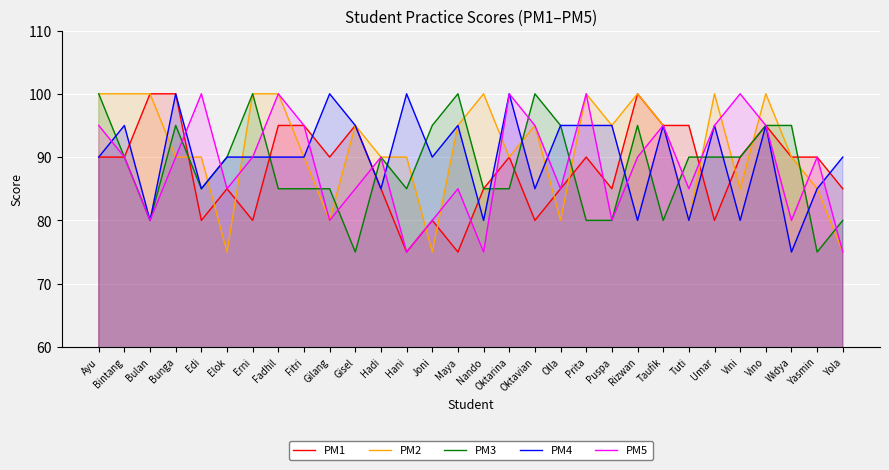

Which has a higher value, Rizwan or Edi?

Rizwan